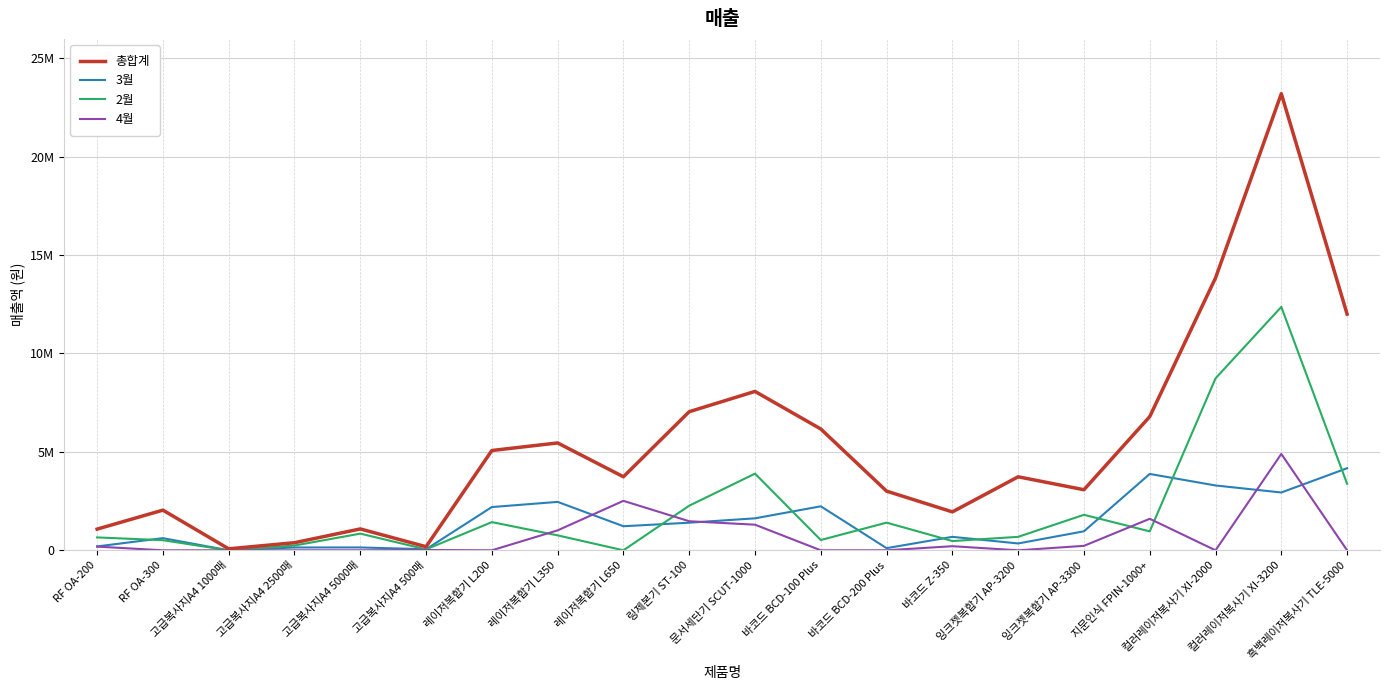

Is this an area chart (filled region under the line)?

No